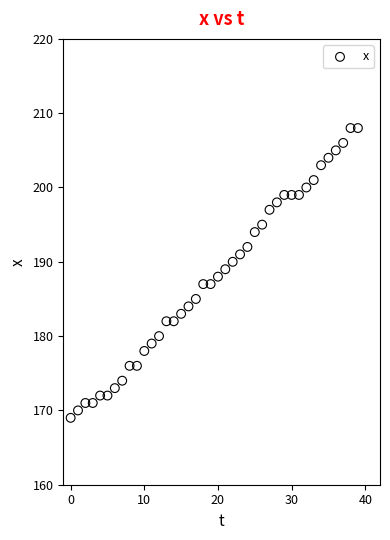

What is the range of Y values (max minus min)?

39